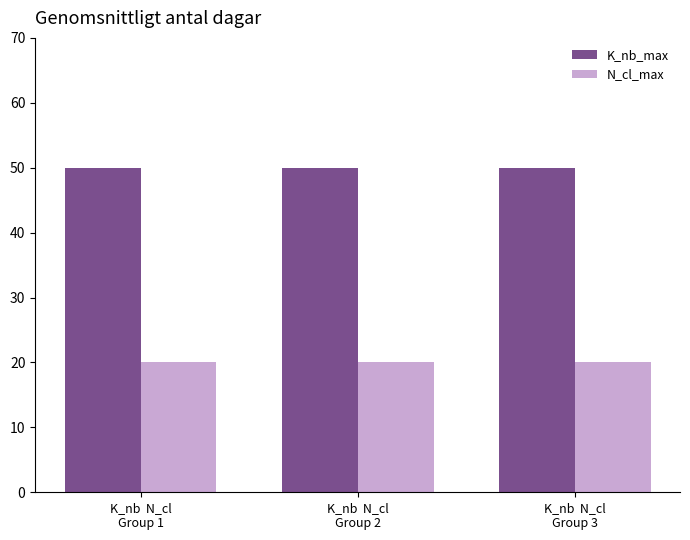

Count the number of data series in this chart.

2